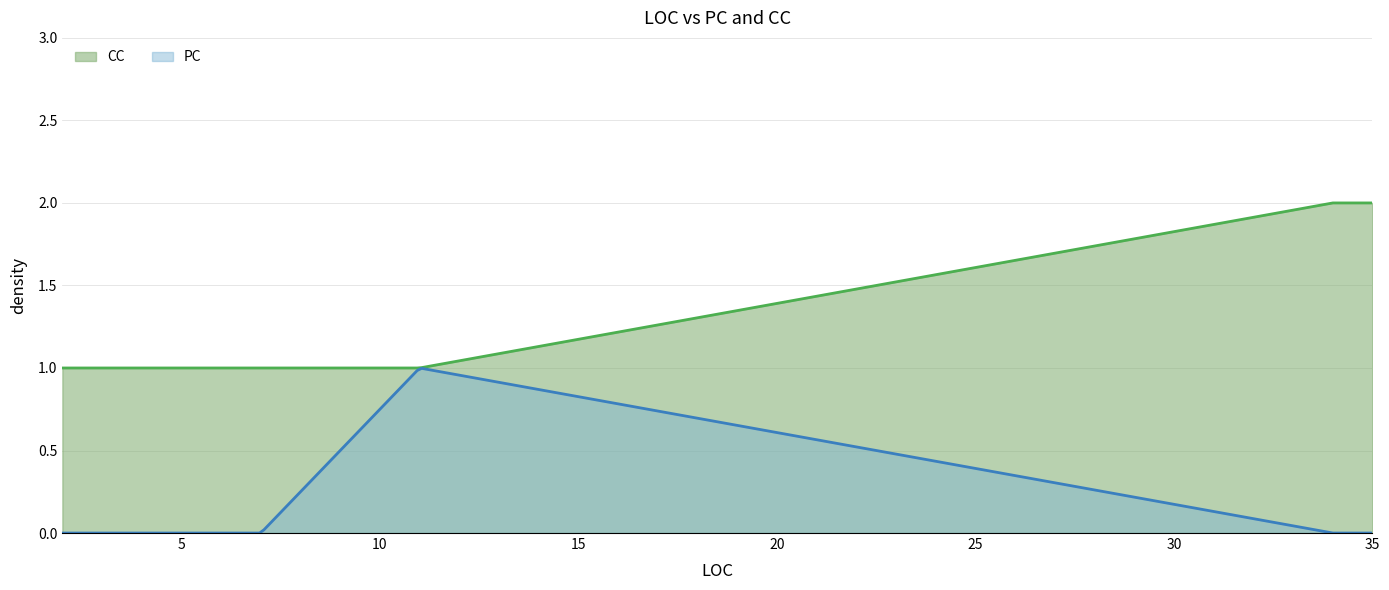

List the series in order of their overall mean, lowest first.

PC, CC